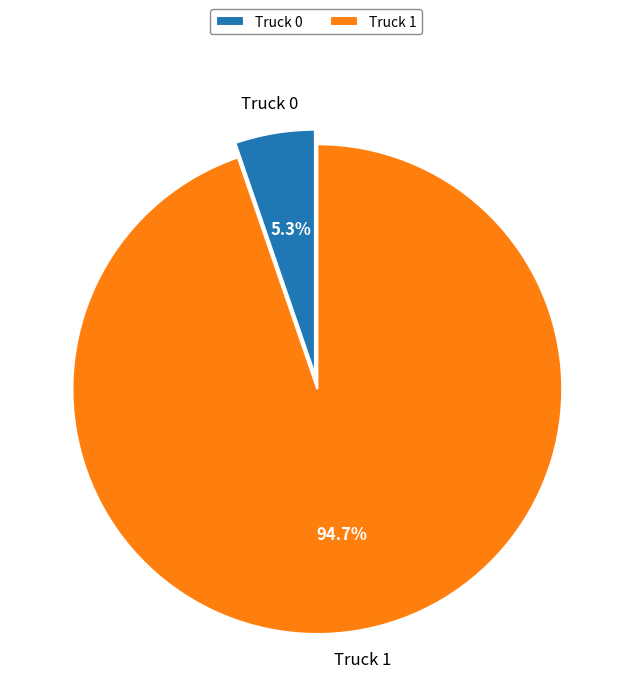

To the nearest percent, what percentage of the pie is Truck 1?

95%